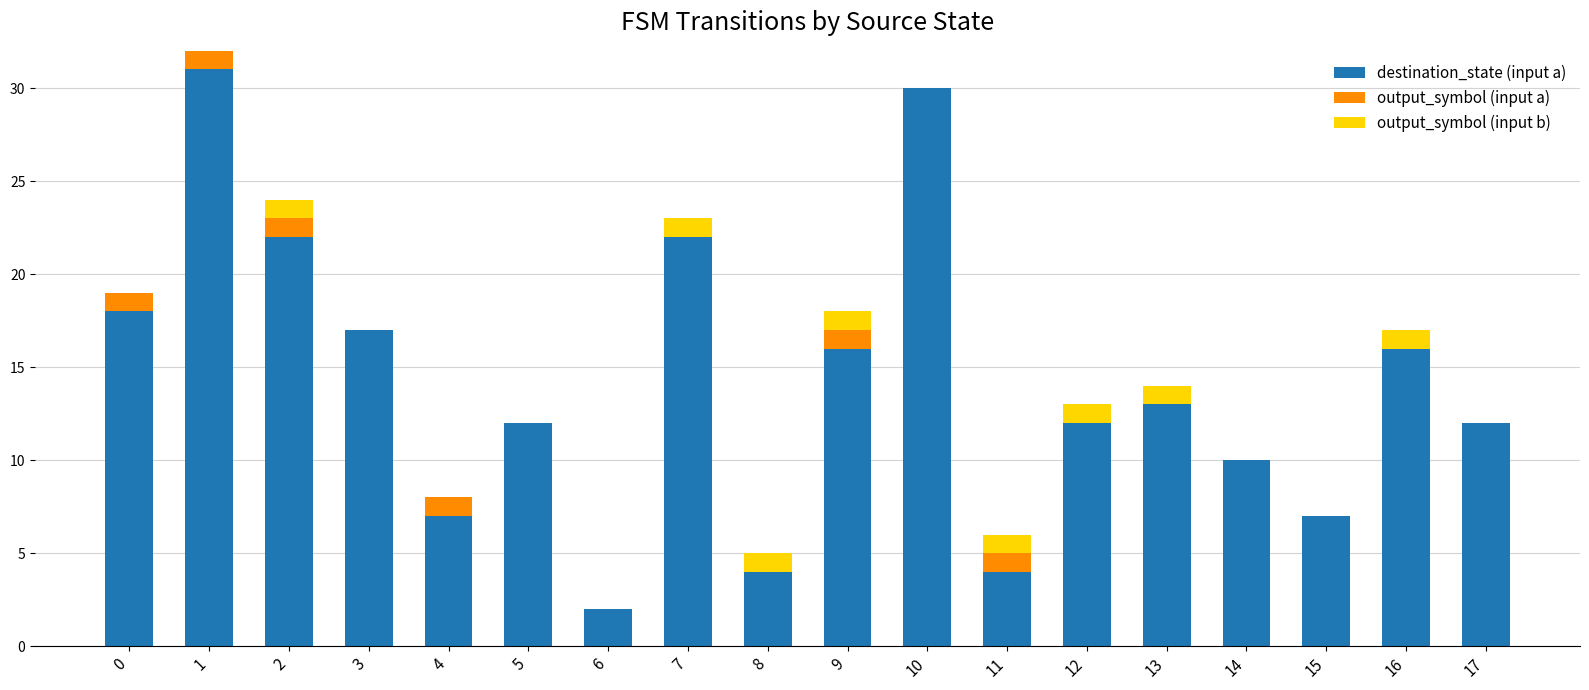

What is the maximum value for destination_state (input a)?

31